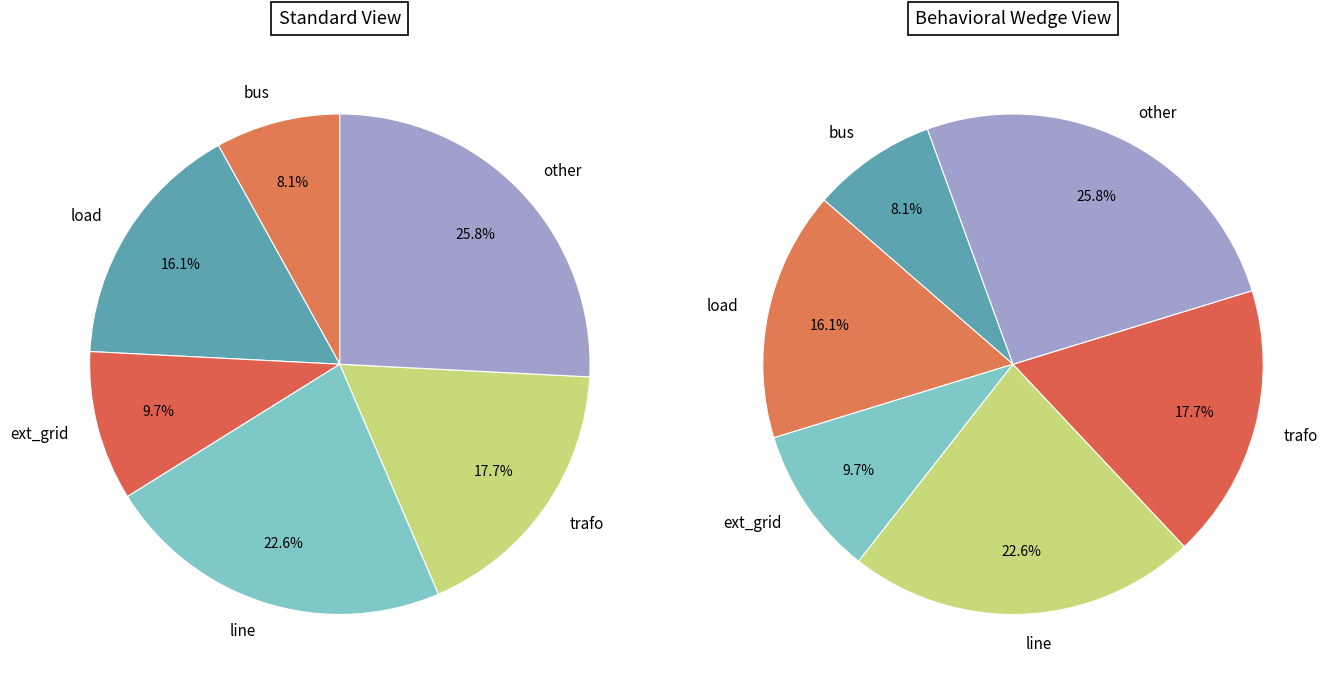

Is it true that bus is 8% of the pie?

True